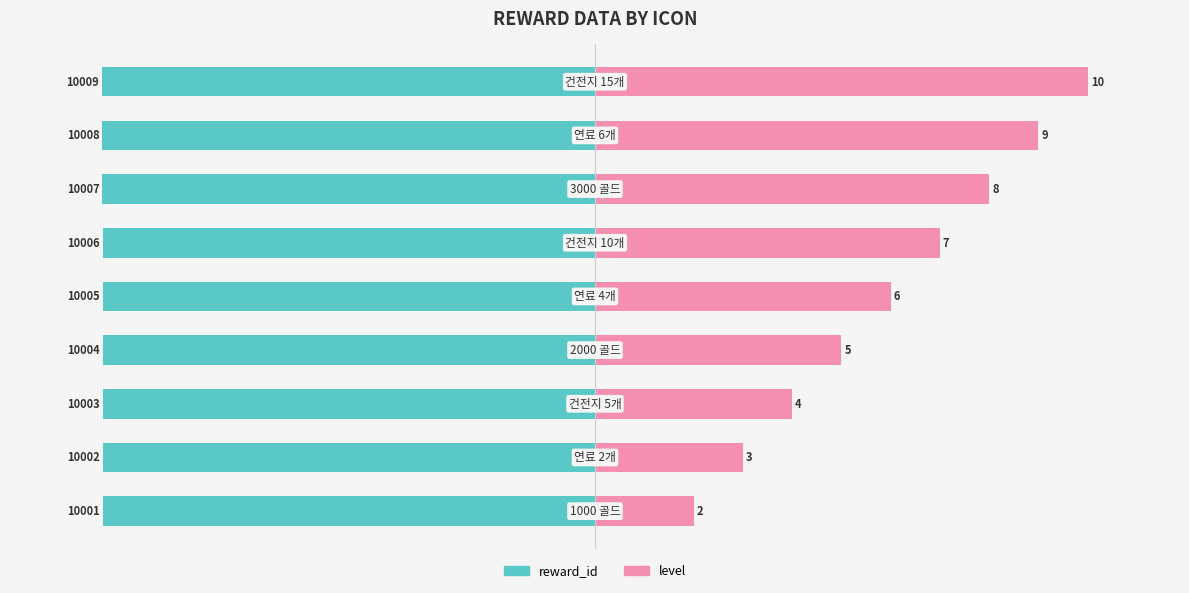

What is the average value of the reward_id series?

-80.0